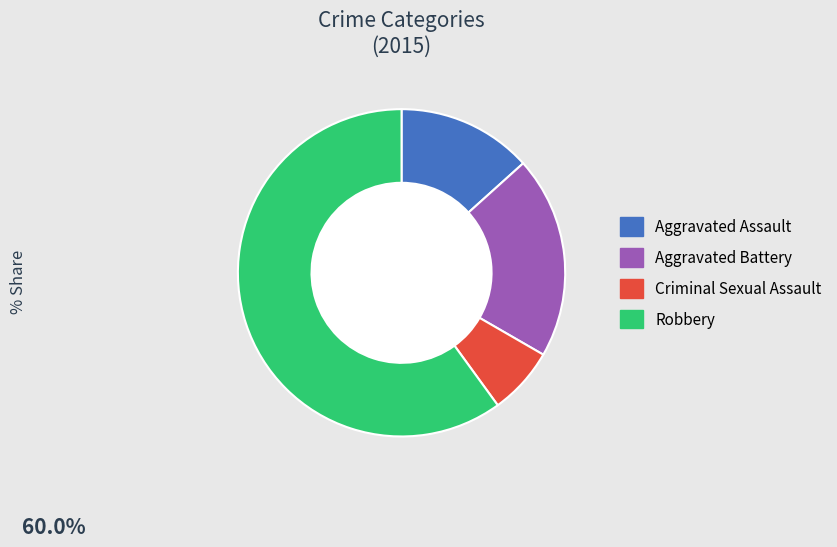

Rank the categories by value from highest to lowest.

Robbery, Aggravated Battery, Aggravated Assault, Criminal Sexual Assault